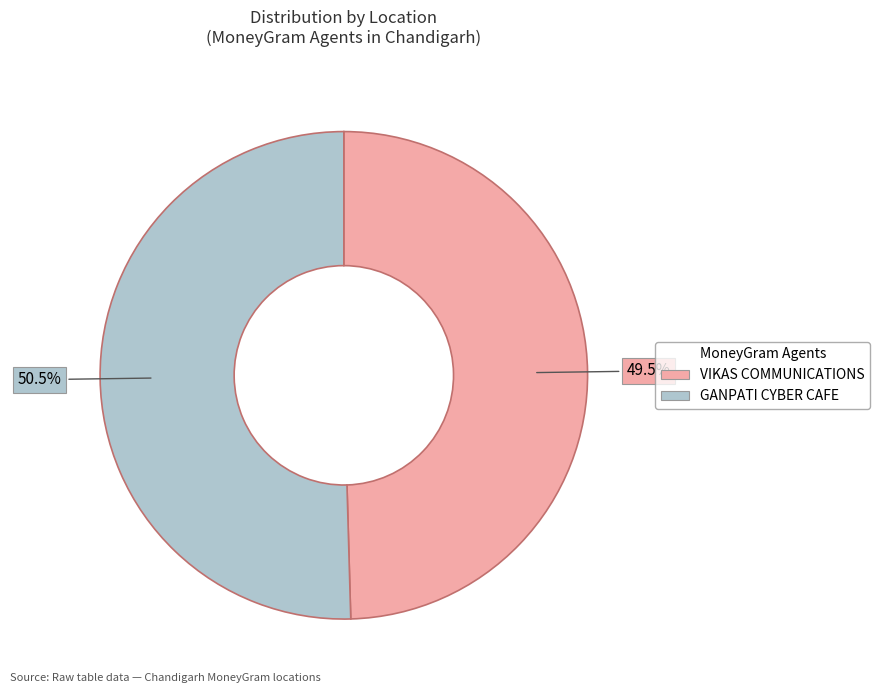

What is the ratio of the value at VIKAS COMMUNICATIONS to the value at GANPATI CYBER CAFE?

1.0